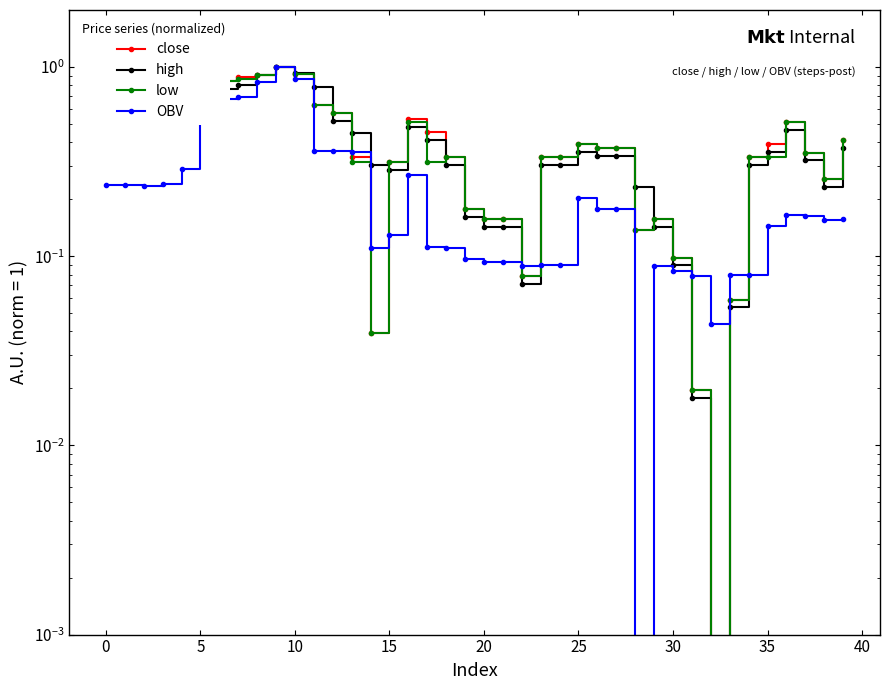

Count the number of data series in this chart.

4